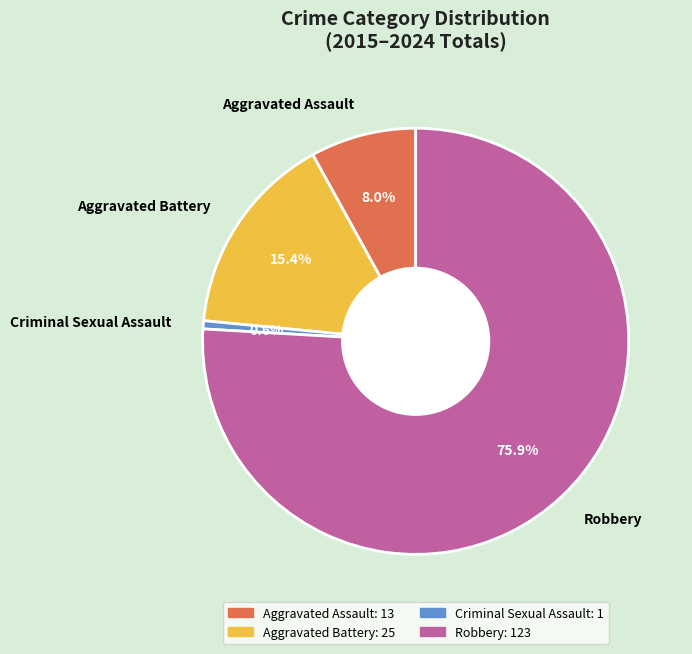

To the nearest percent, what percentage of the pie is Criminal Sexual Assault?

1%